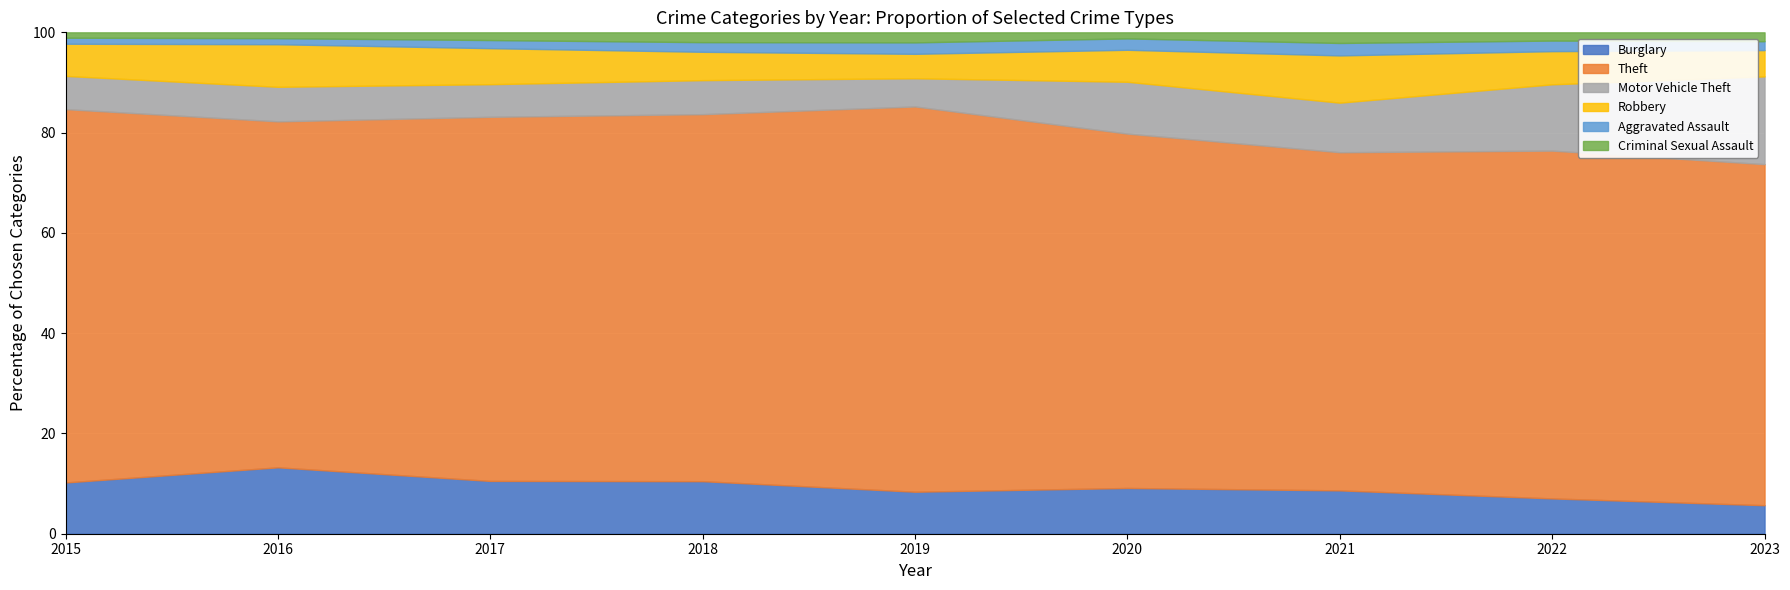

What is the highest value of the Burglary series?

13.2